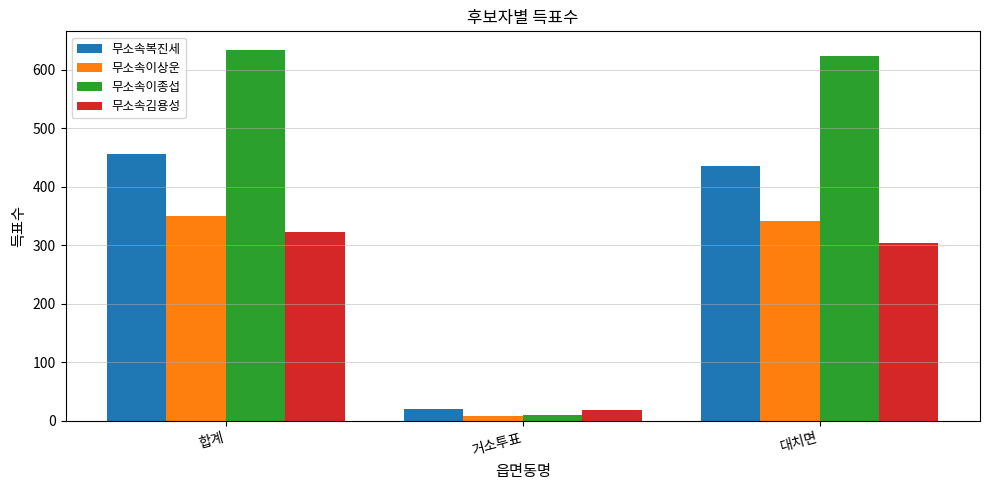

What is the difference between the maximum and minimum values in the 무소속김용성 series?

304